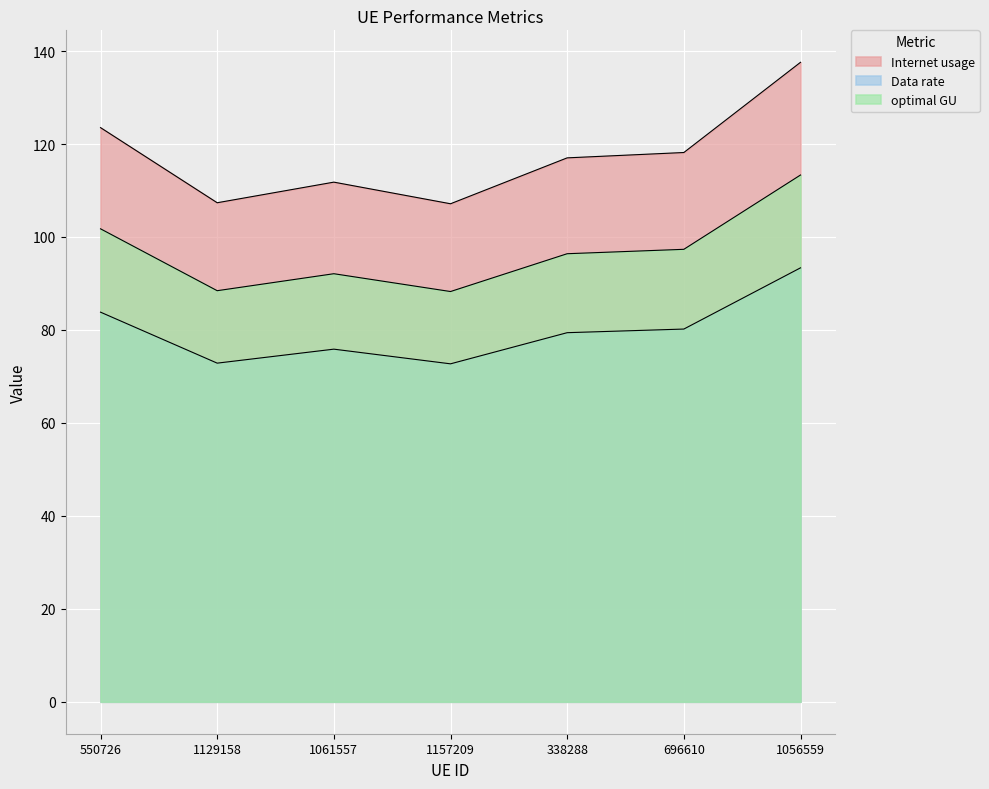

Is the value of optimal GU at 696610 greater than the value of Internet usage at 696610?

No